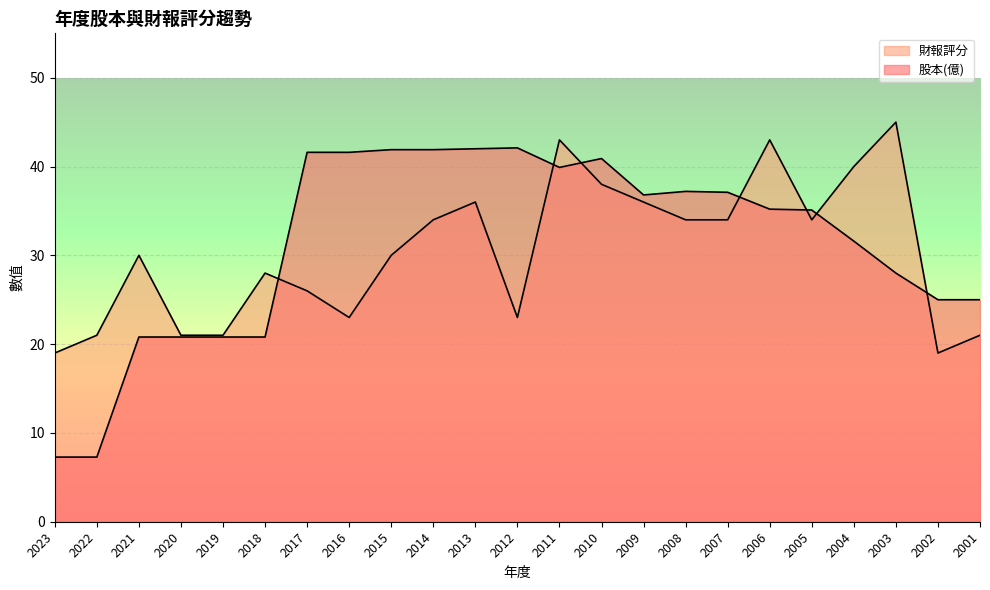

At which category does 財報評分 reach its first local valley?

2016